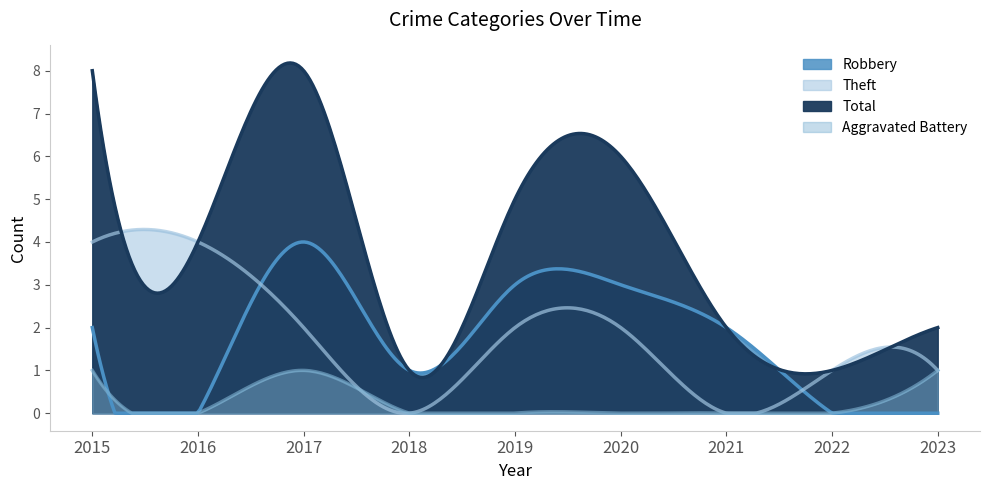

At which label does Total reach its peak?

2015